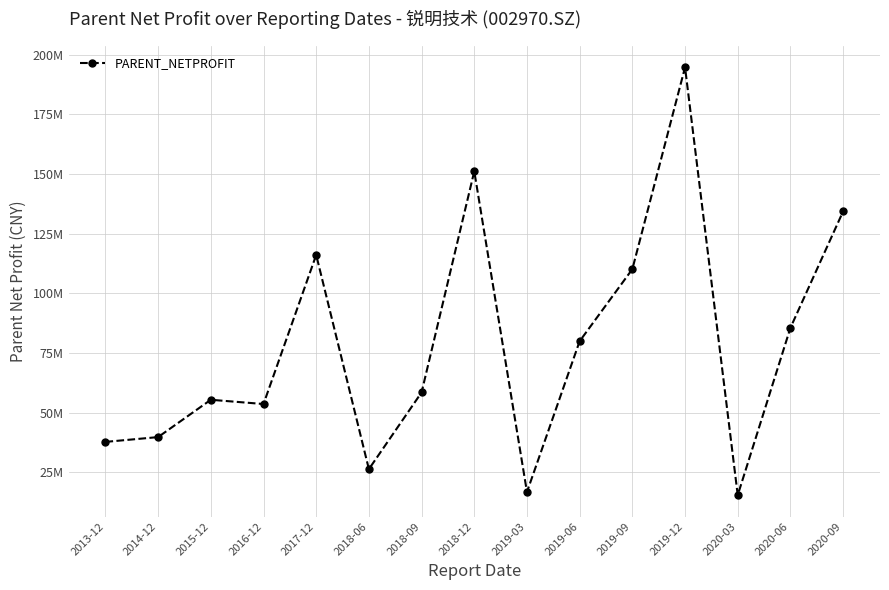

At which label does the data first exceed 58499975?

2017-12